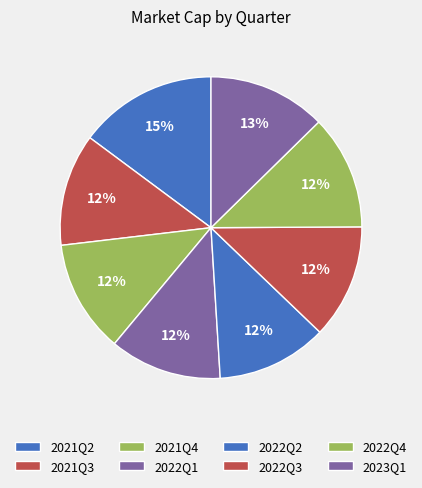

What is the ratio of the value at 2022Q4 to the value at 2022Q1?

1.0